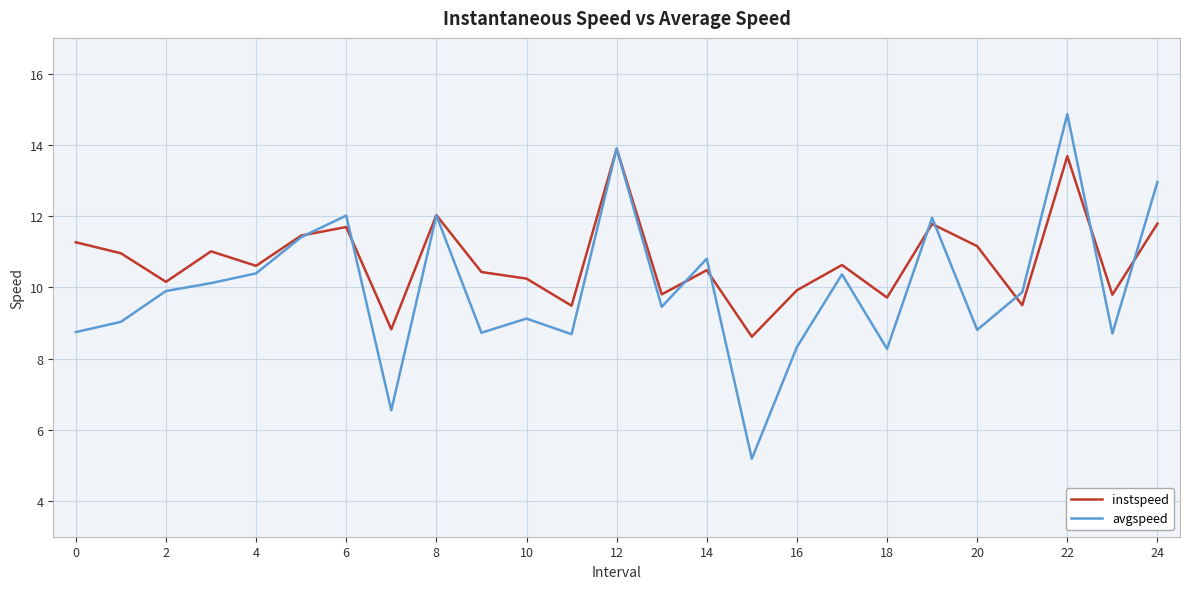

Rank the series by their average value, from highest to lowest.

instspeed, avgspeed